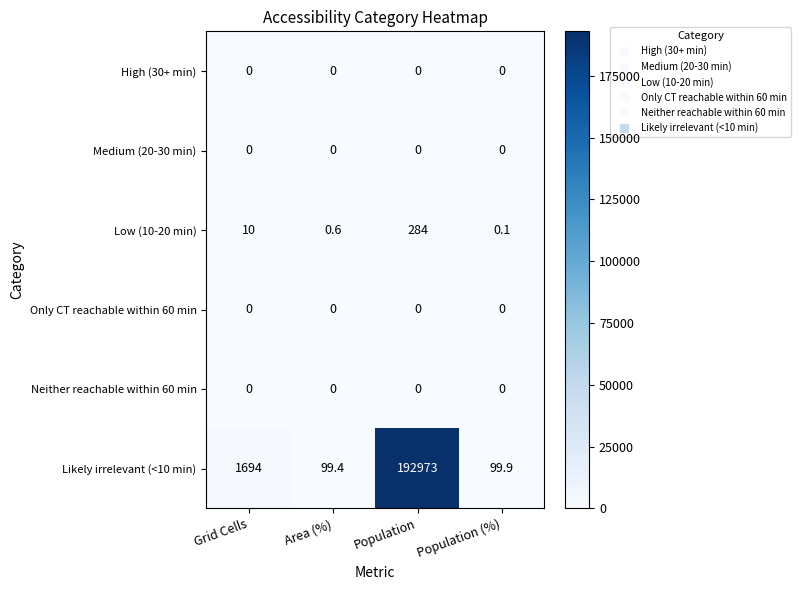

What is the total value across all series at Grid Cells?

1704.0